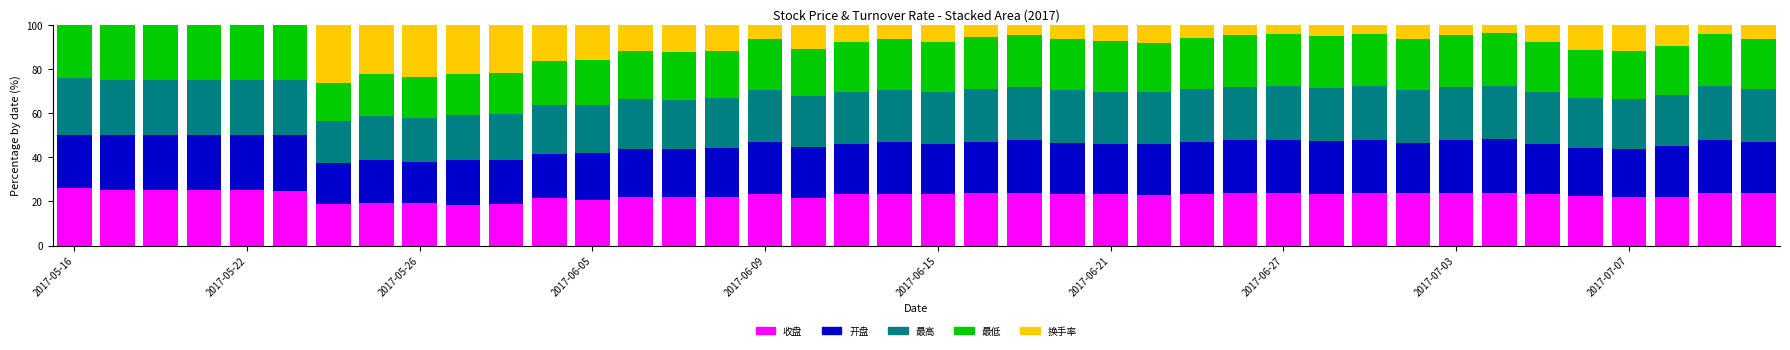

What is the maximum value for 收盘?

26.1